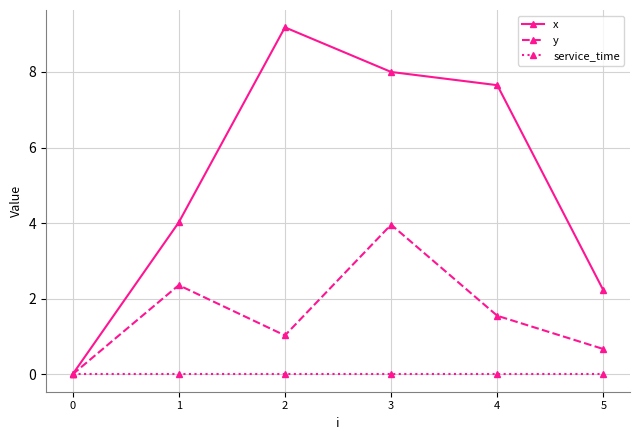

Which series has the widest spread of values?

x